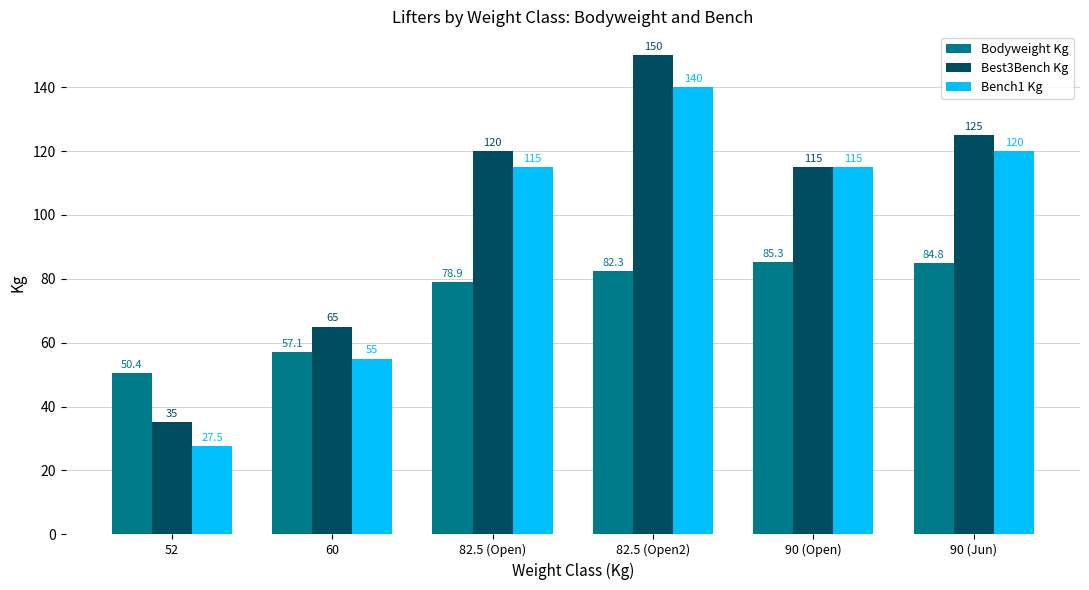

How many values in the Bodyweight Kg series exceed 82?

3